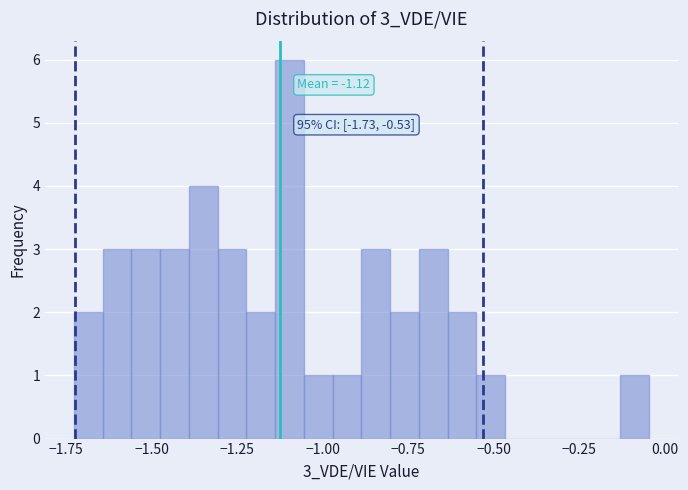

Around what value on the x-axis is the tallest bar? Give the approximate position of its centre, as read against the axis.

-1.10